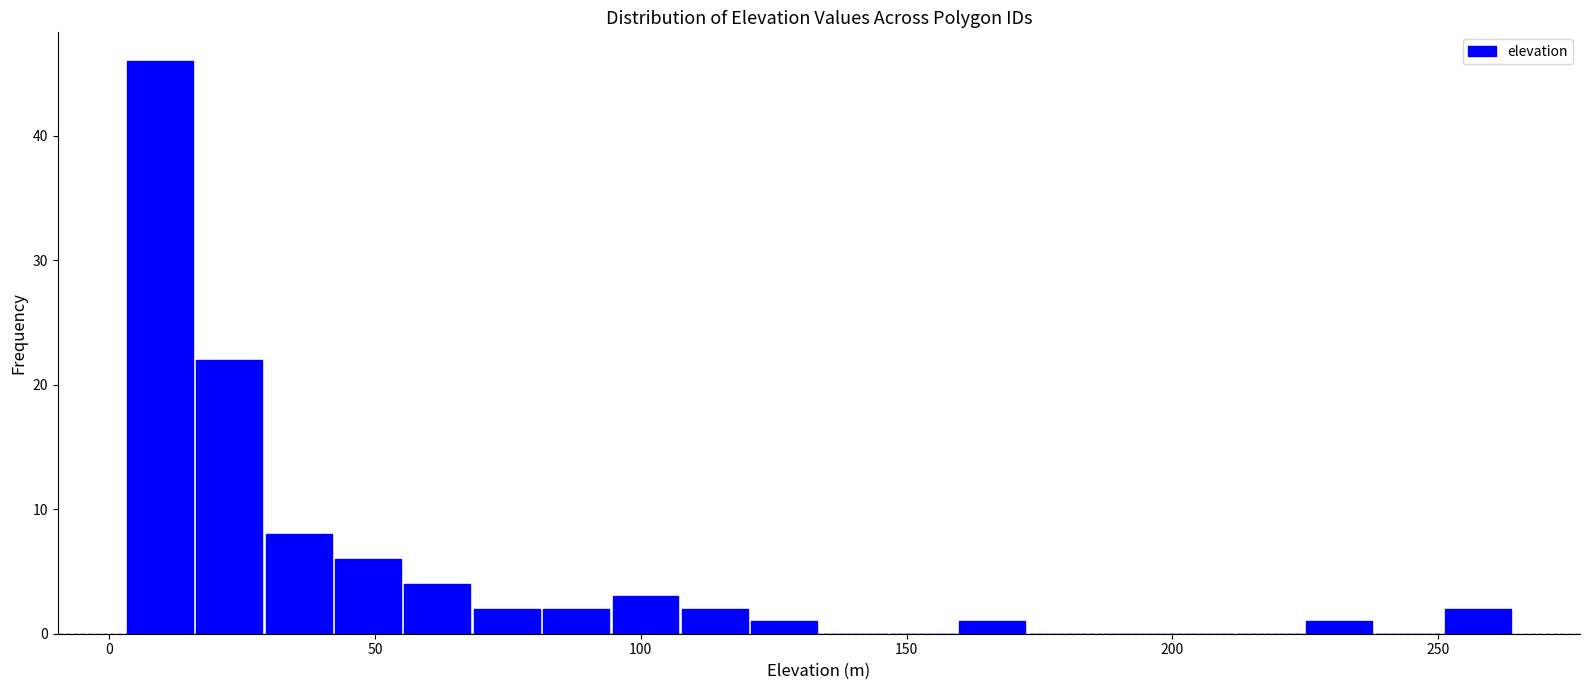

Around what value on the x-axis is the tallest bar? Give the approximate position of its centre, as read against the axis.

10